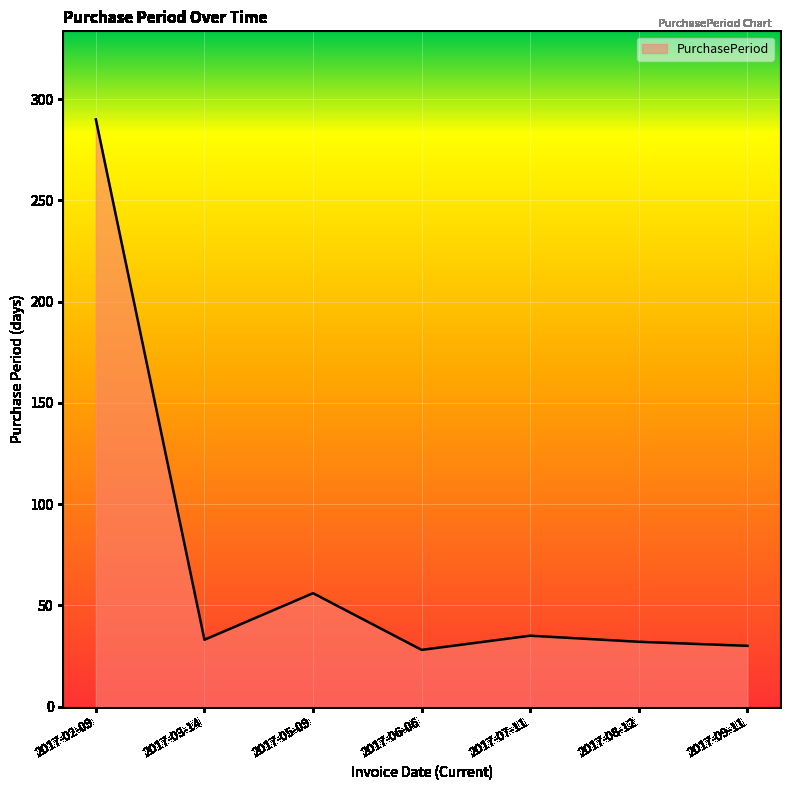

What is the sum of all values?

504